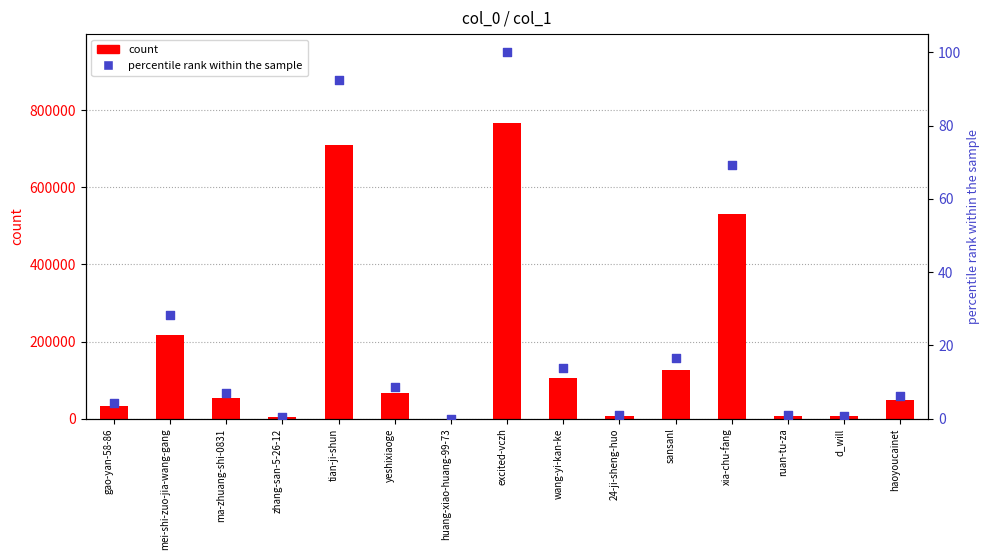

Which series has the largest total across all categories?

count